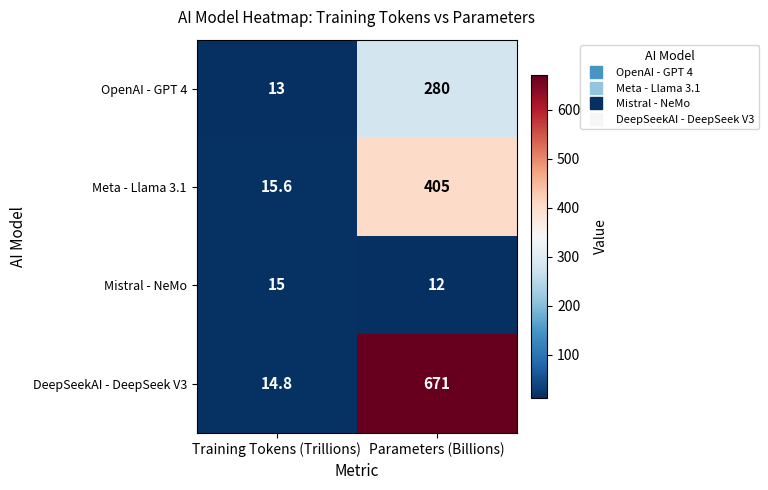

Which label corresponds to the largest value in the chart?

Parameters (Billions)